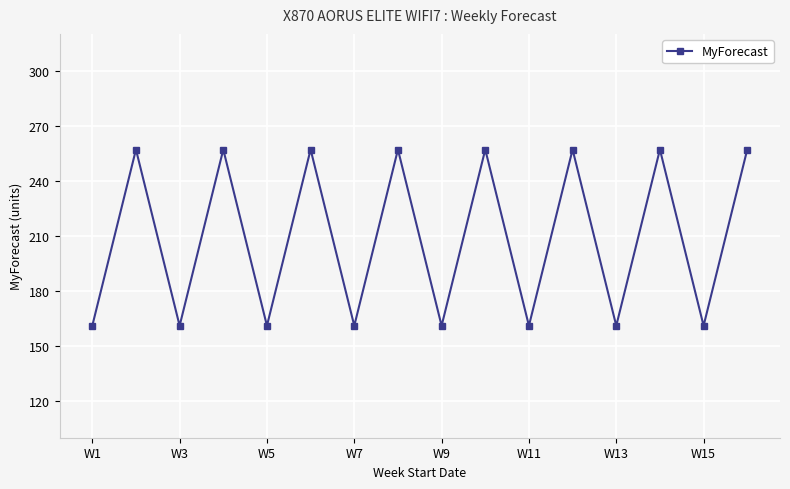

Count the number of categories in the chart.

16